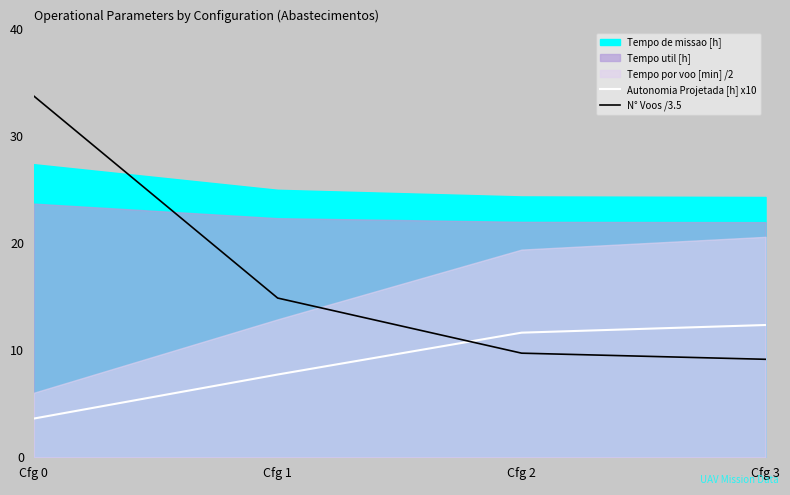

True or false: Autonomia Projetada [h] x10 has more than 2 interior local peaks.

False